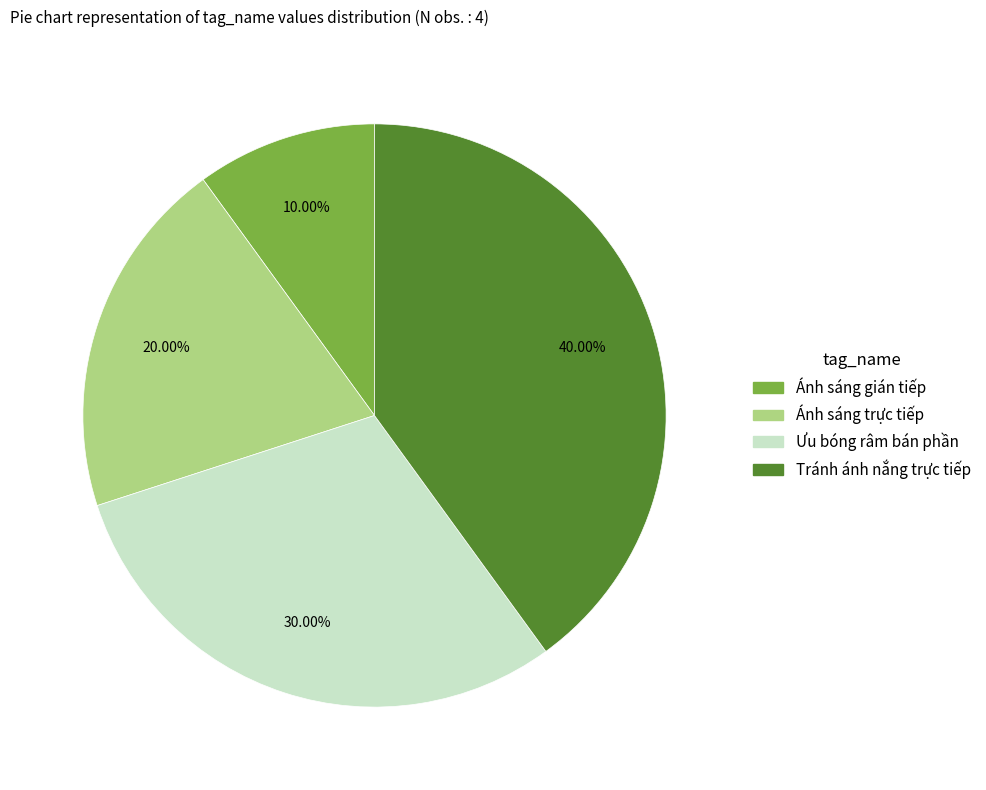

Does Ưu bóng râm bán phần represent more than half of the total?

No